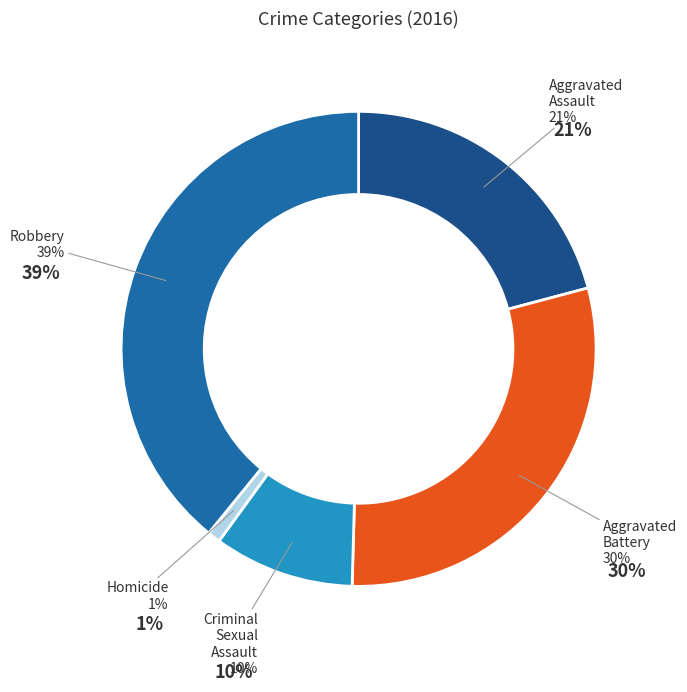

Does Aggravated Assault account for over 50% of the chart?

No